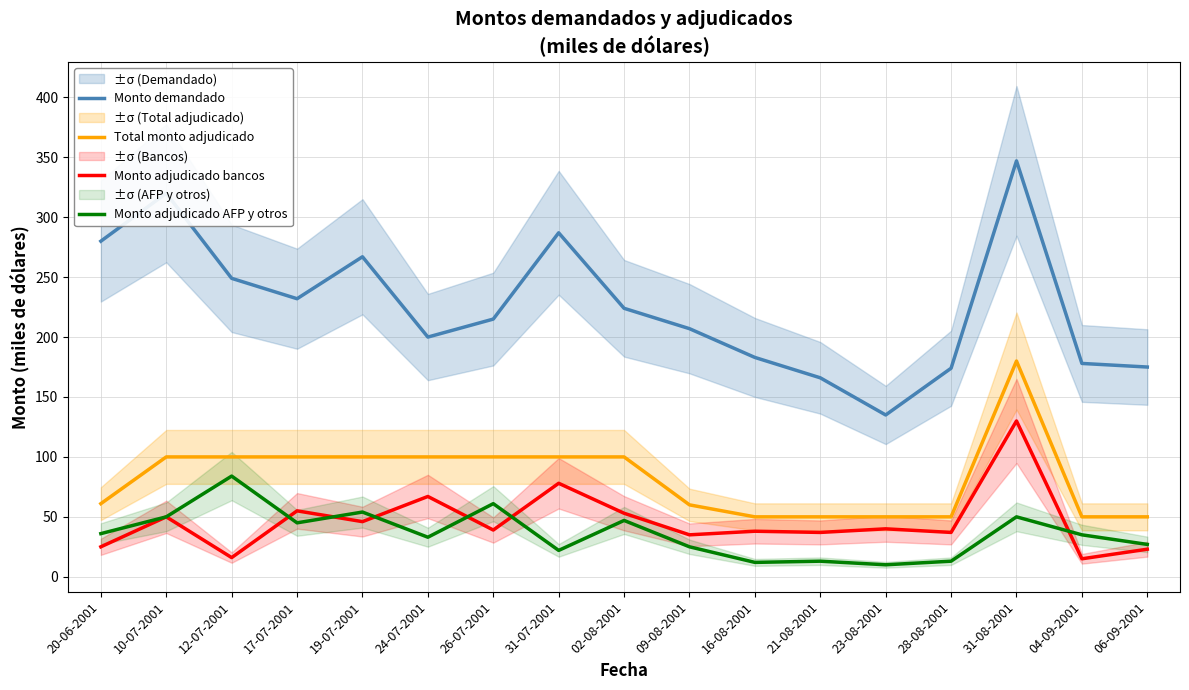

True or false: Monto adjudicado bancos and Total monto adjudicado intersect in this chart.

False